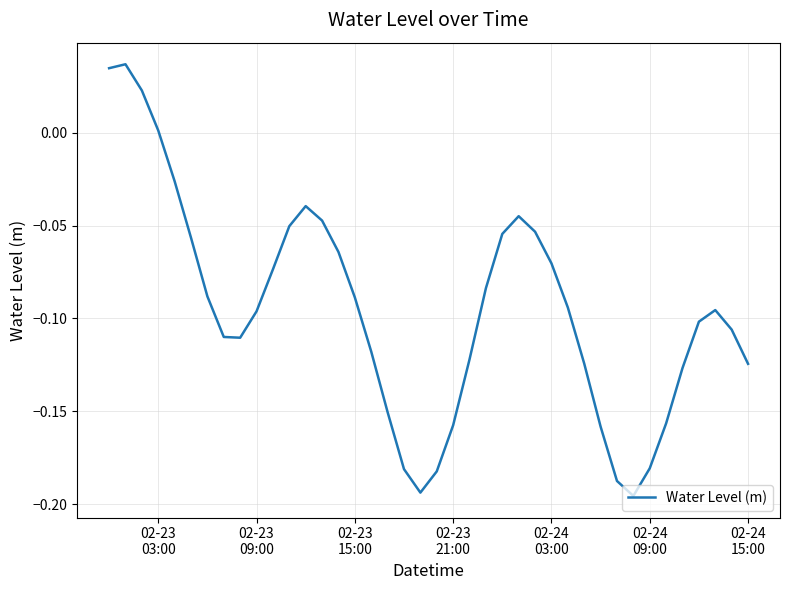

Is this an area chart (filled region under the line)?

No